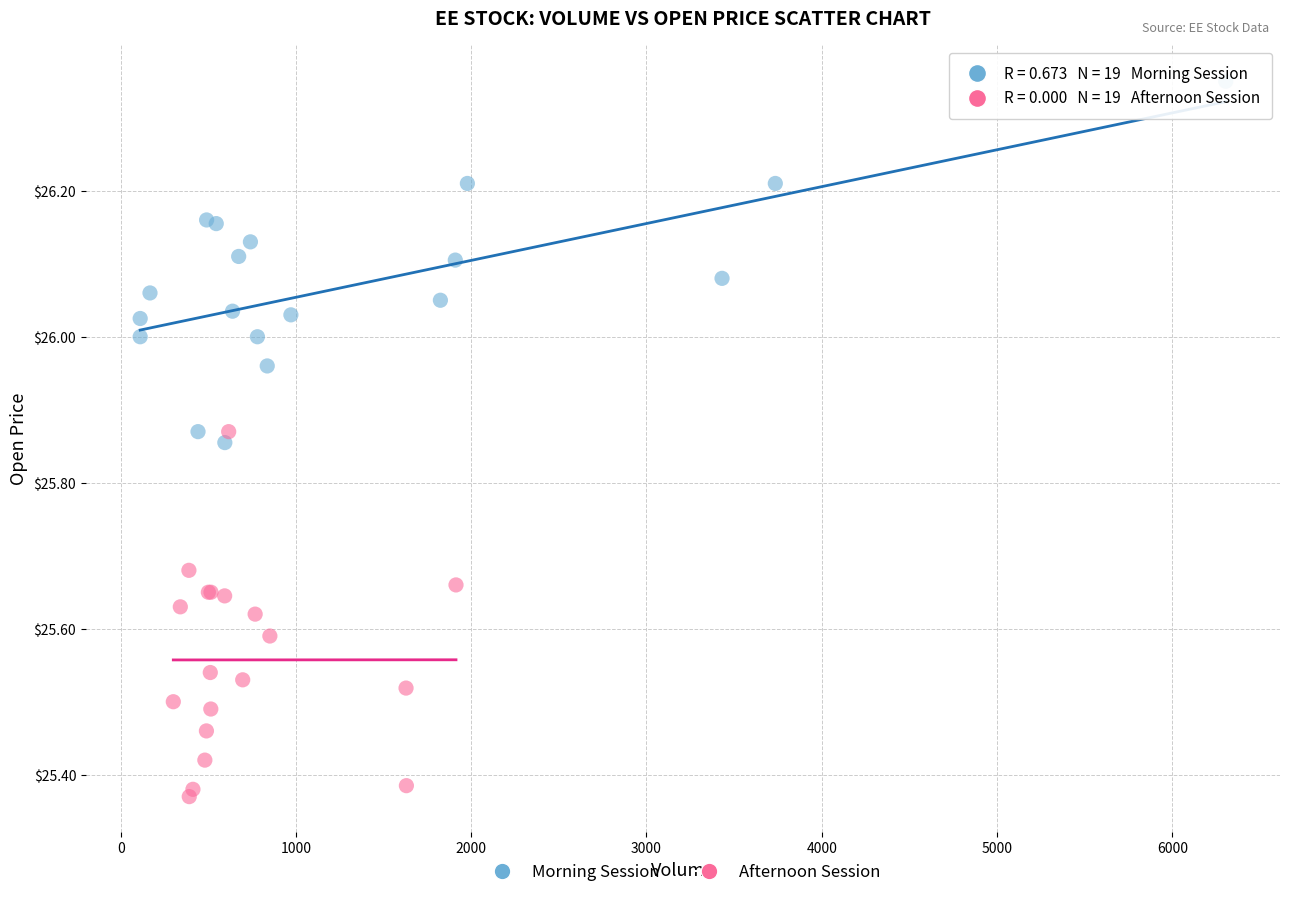

Which series reaches the maximum Y coordinate?

Morning Session